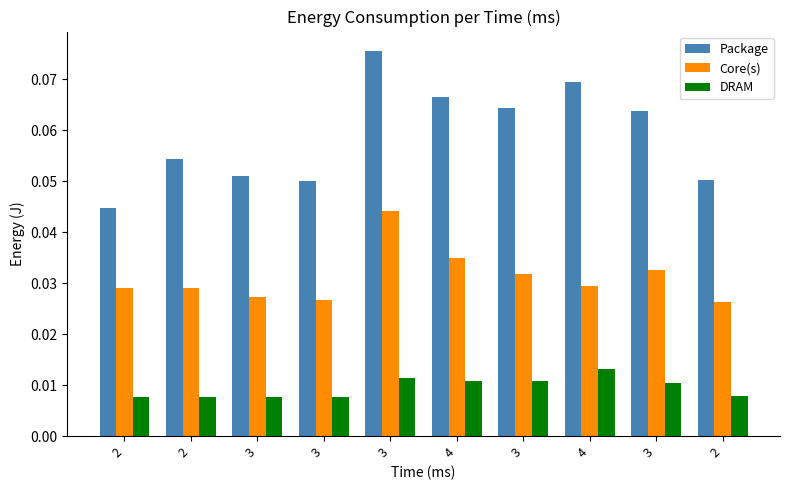

Count the number of categories in the chart.

10